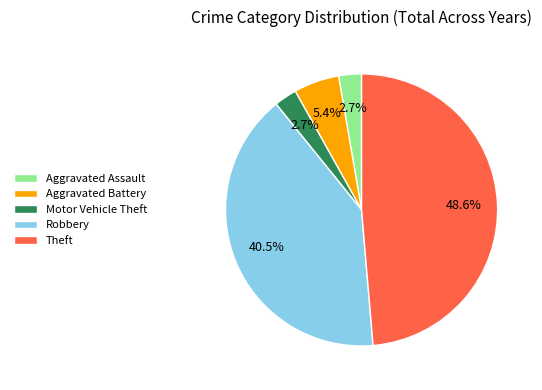

What is the ratio of the value at Motor Vehicle Theft to the value at Aggravated Battery?

0.5